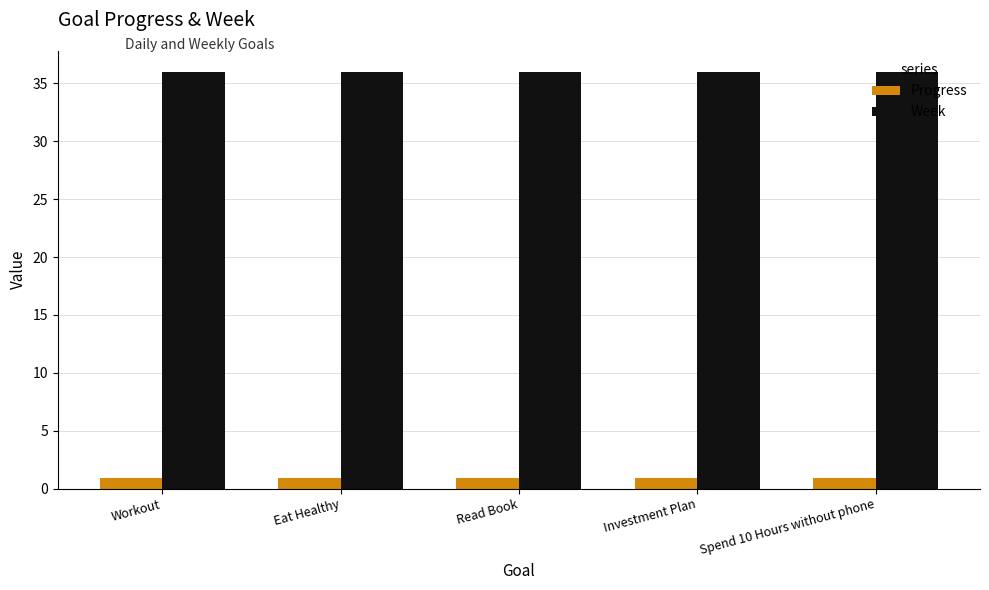

What is the difference between the highest and lowest values at Investment Plan?

35.1